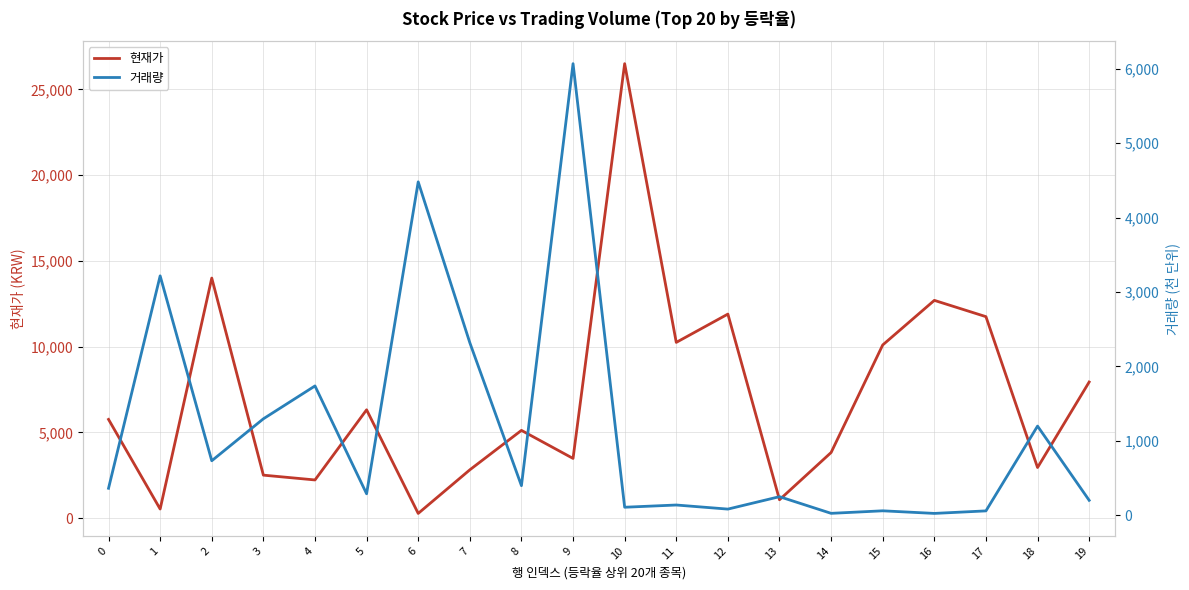

Where is the first local minimum for 현재가?

1